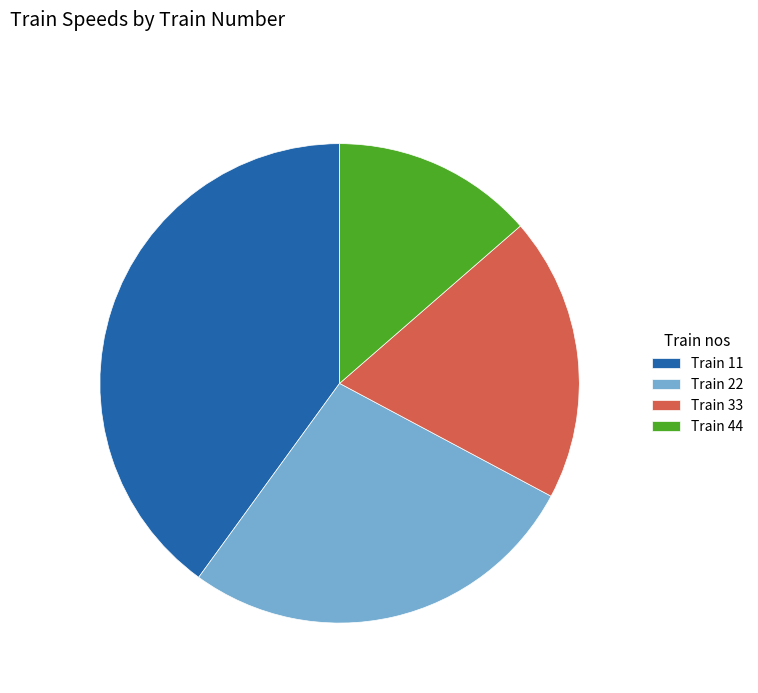

What is the largest slice in the pie chart?

Train 11